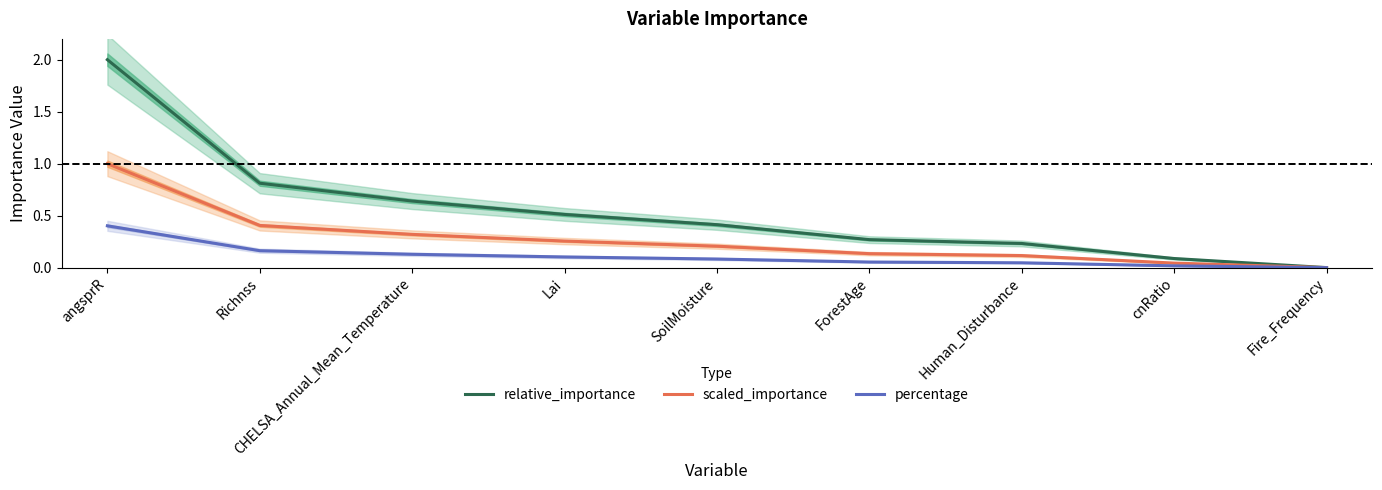

True or false: percentage has more than 1 points higher than both neighbors.

False